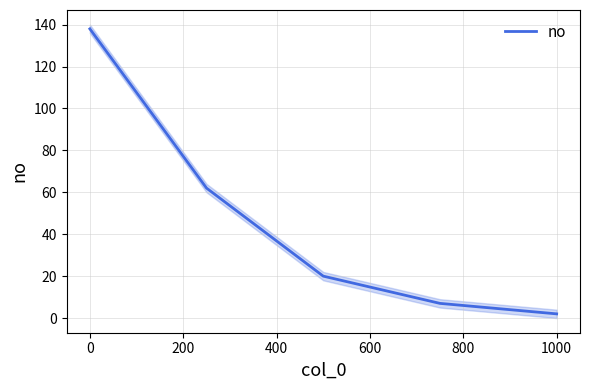

How many lines are shown in the chart?

1